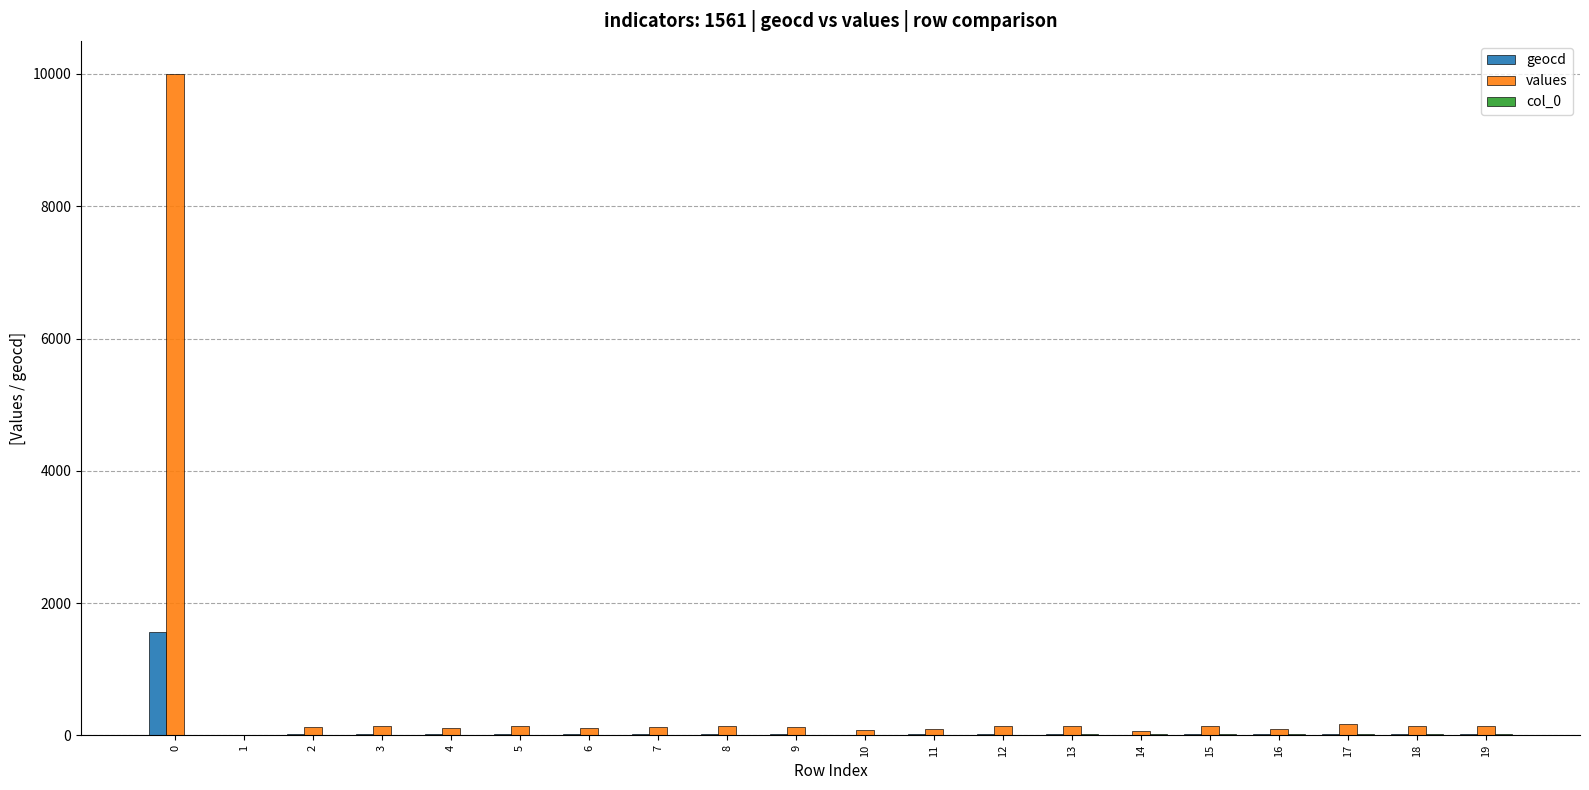

What is the sum of the geocd values at 2 and 8?

43